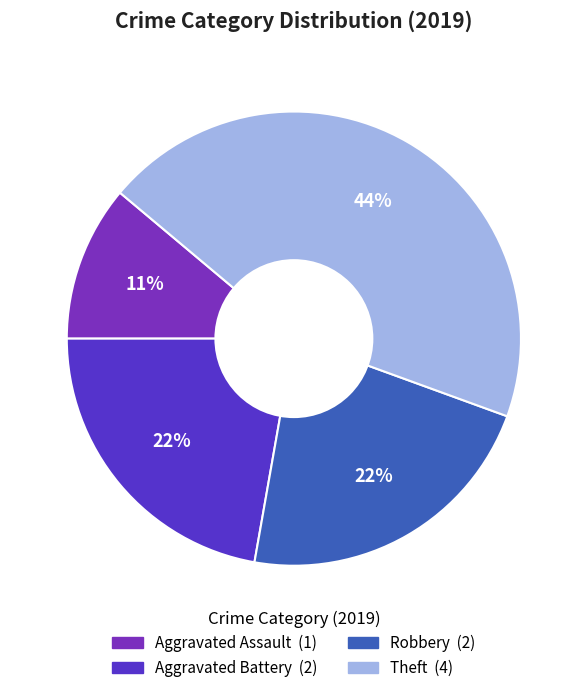

Is there any slice that represents more than half of the pie?

No